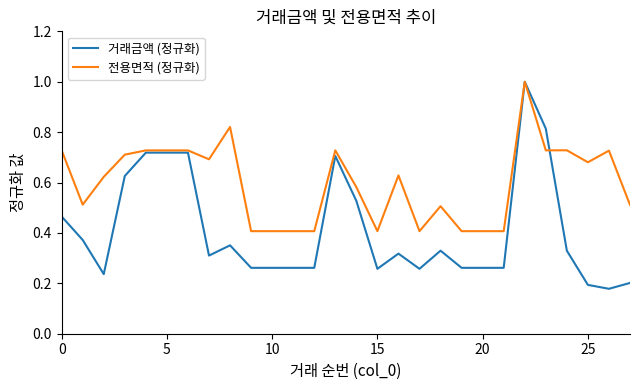

Which series ends up on top after the final intersection of 거래금액 (정규화) and 전용면적 (정규화)?

전용면적 (정규화)